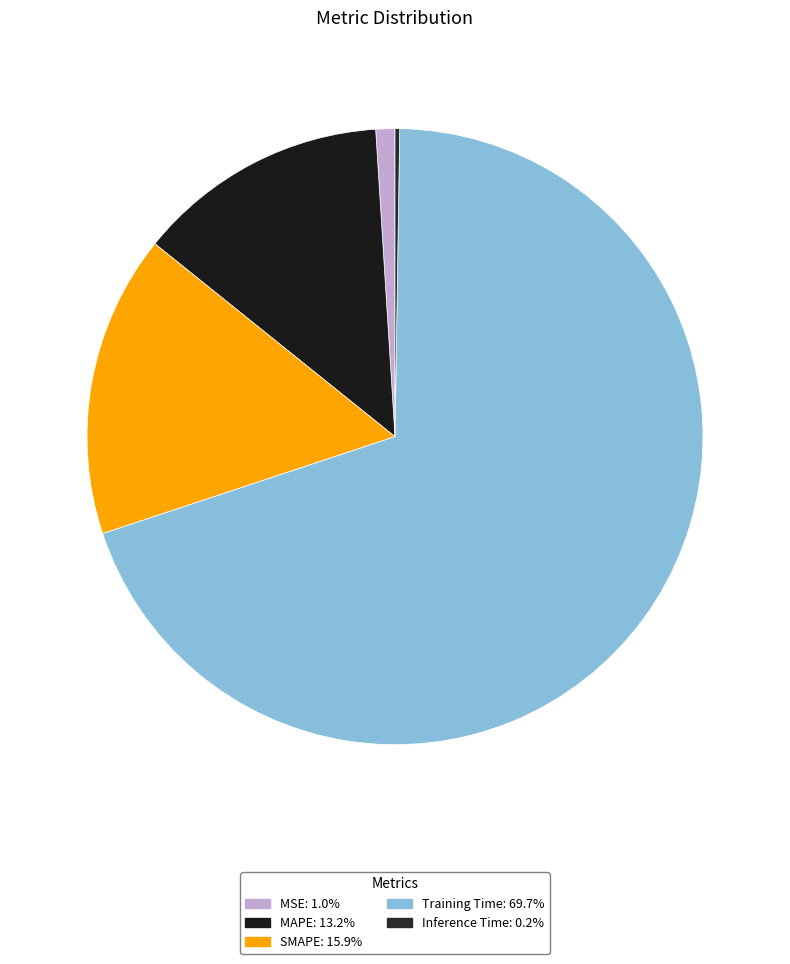

Which has a higher value, Inference Time or MSE?

MSE